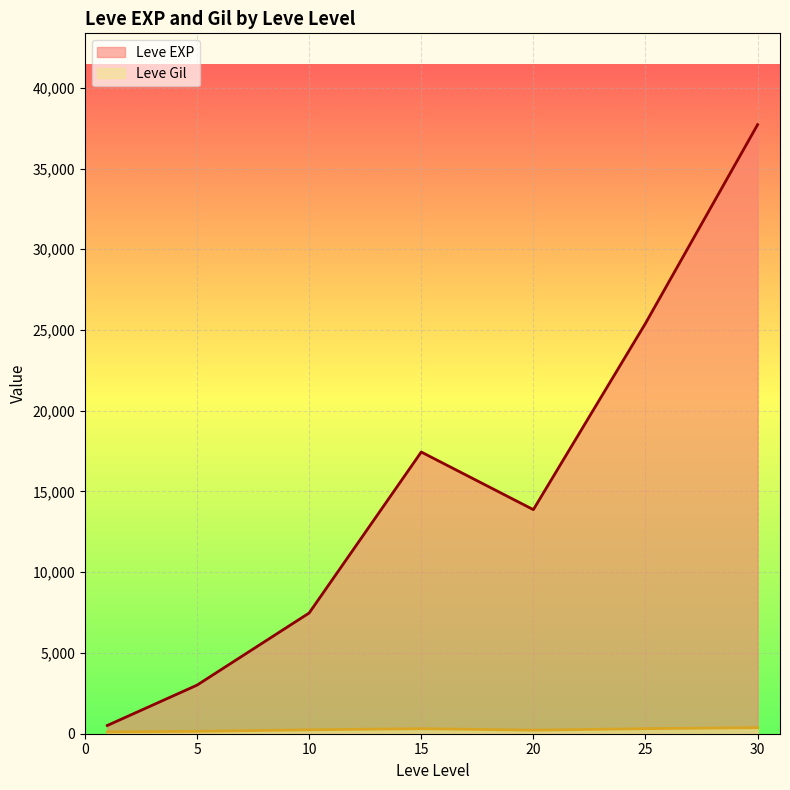

At which label does Leve EXP reach its peak?

30